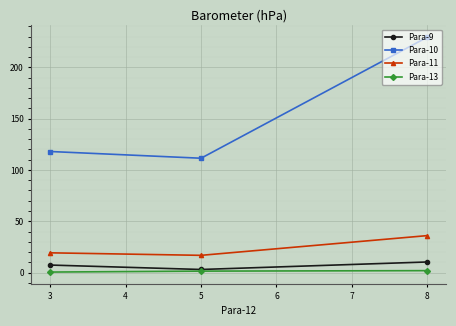

What is the lowest value of the Para-11 series?

16.8